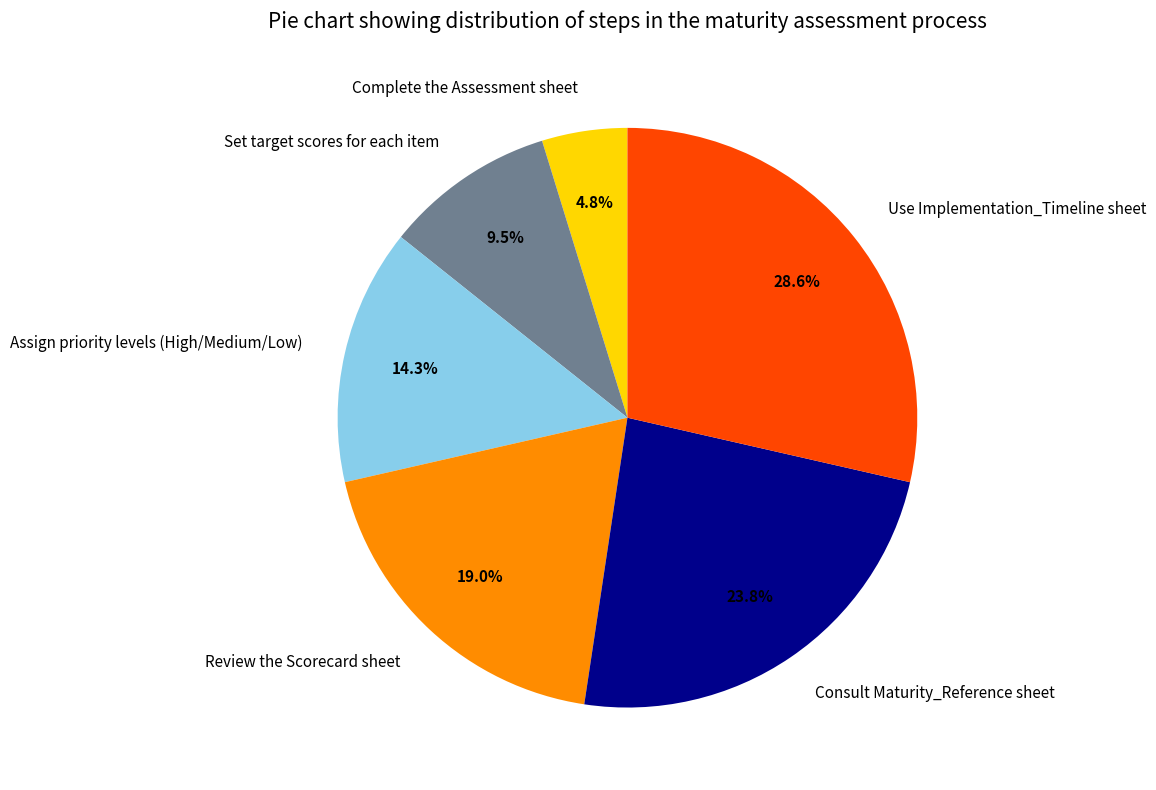

Is there any slice that represents more than half of the pie?

No